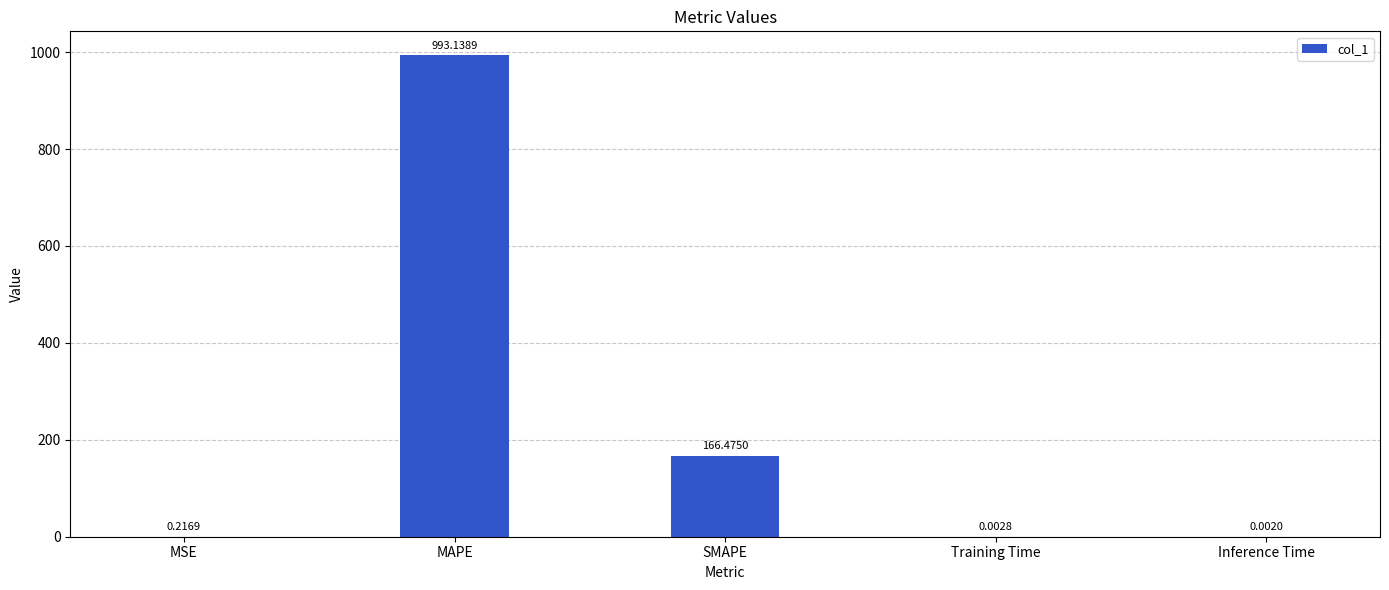

Are the bars horizontal?

No